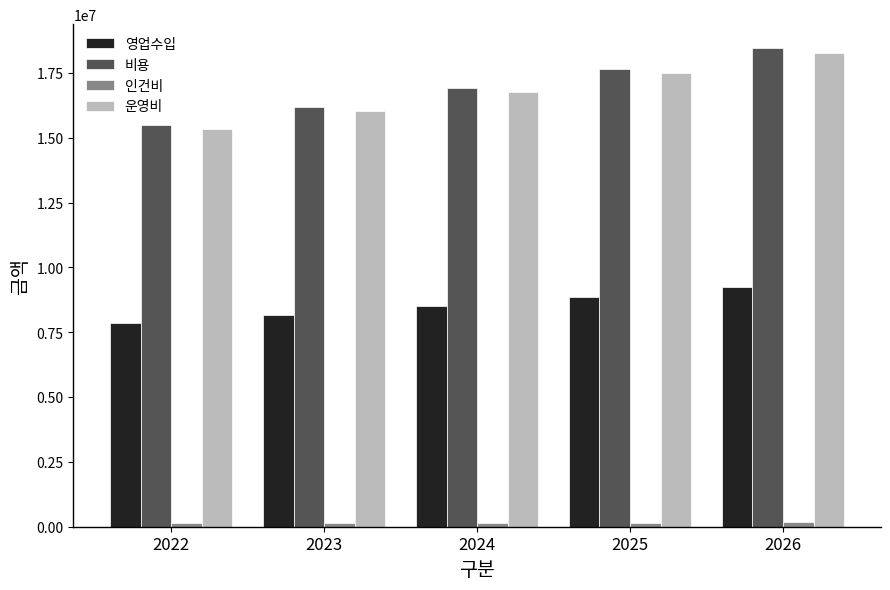

At which category is the sum across all series the highest?

2026